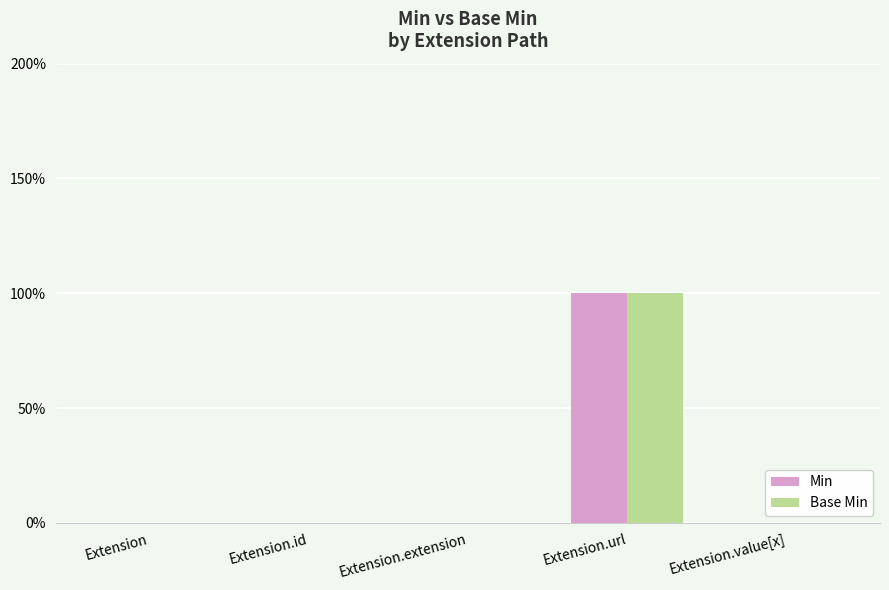

What is the sum of all Min values?

1